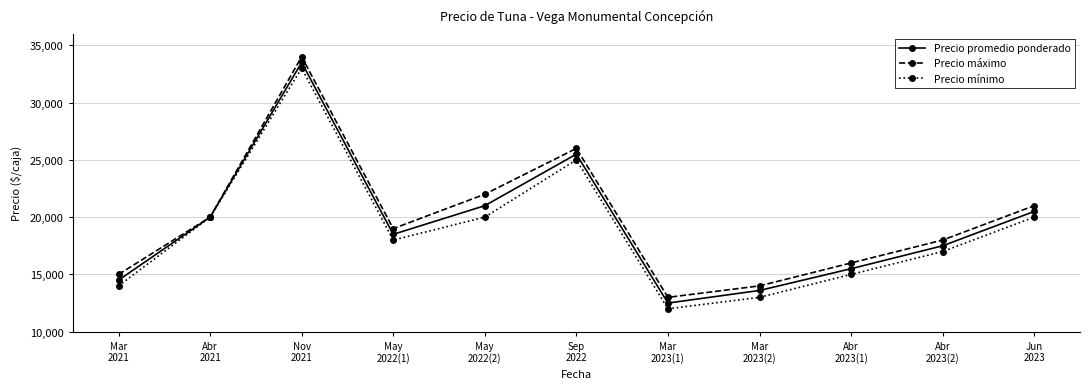

What is the sum of the Precio mínimo values at Abr
2021 and Abr
2023(1)?

35000